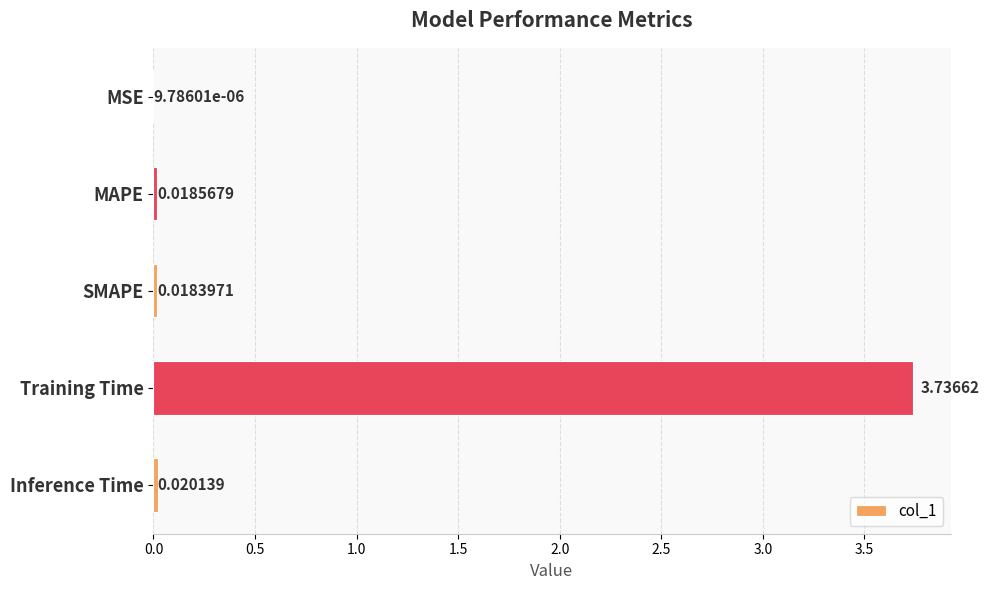

Where is the data nearest to the value 1?

Inference Time